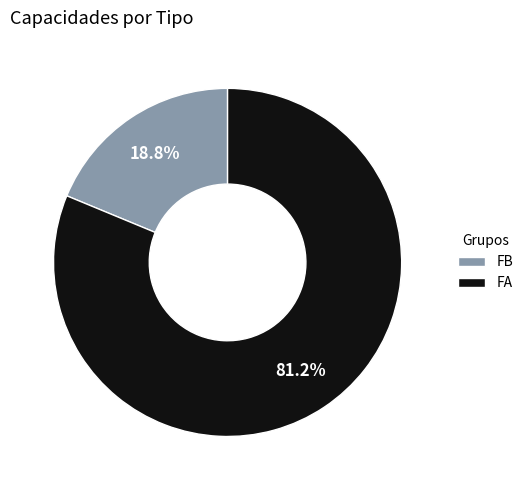

Which category has the smallest portion of the pie?

FB